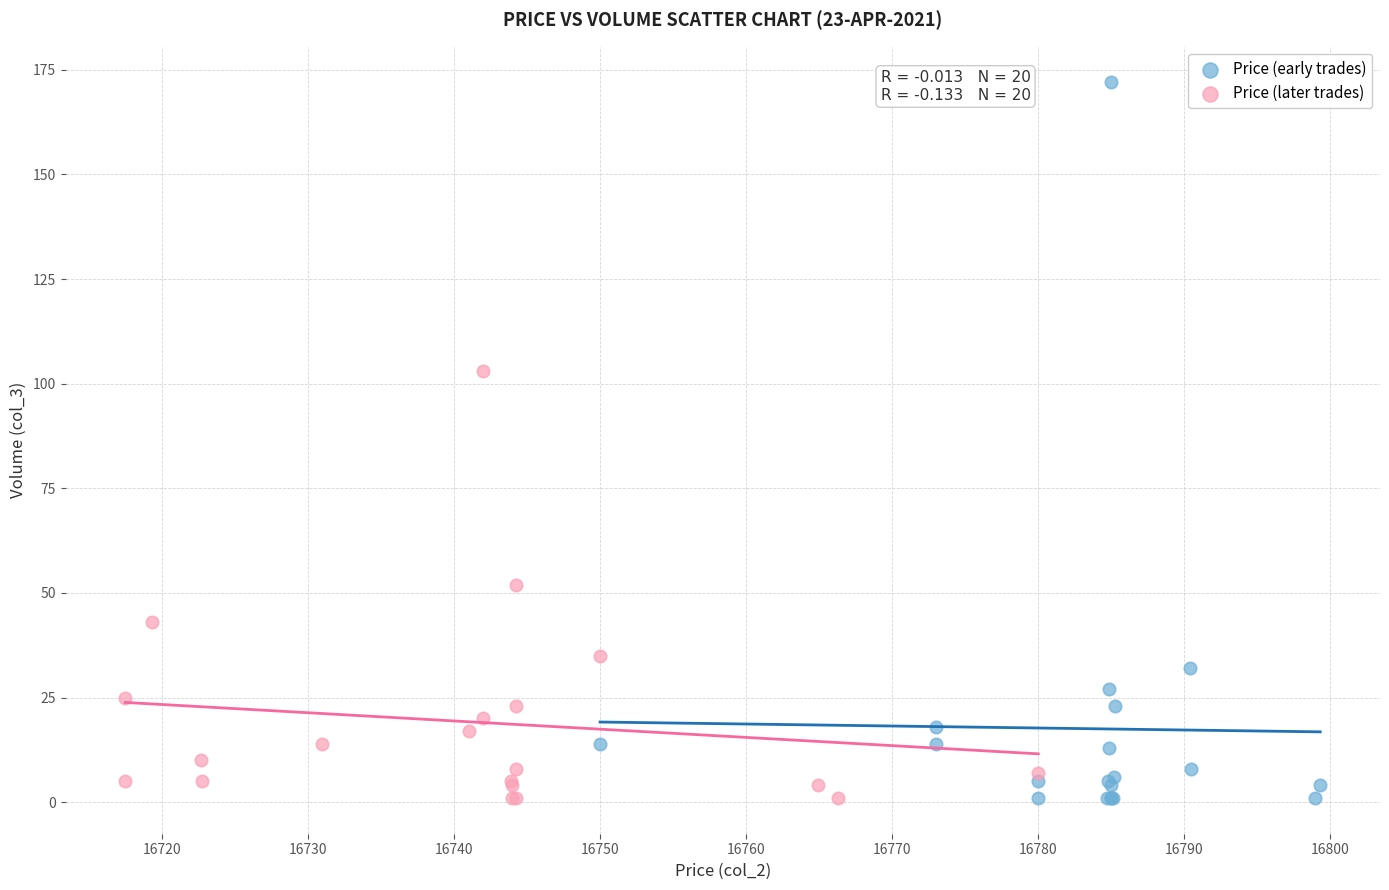

What are all the series names shown in the legend?

Price (early trades), Price (later trades)